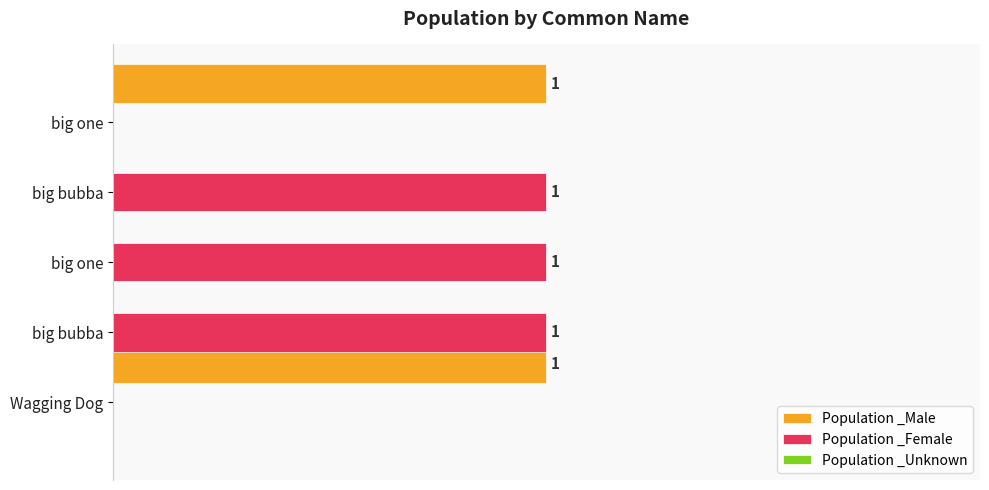

How many bars are there in each group?

3